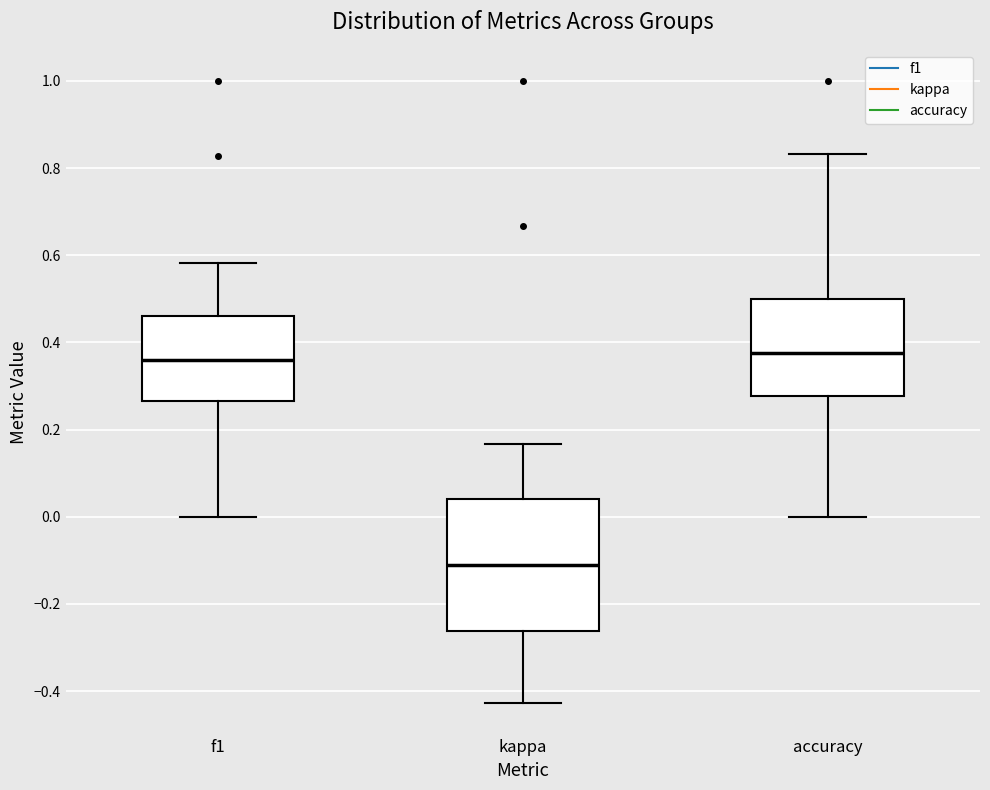

Reading left to right, read every box against the y-axis: the position of its median line, the range the box covers, and the ends of its whiskers. The values are not printed on the chart, so give them approximately, as read against the axis.

f1: median 0.36, box 0.26 to 0.46, whiskers 0.00 to 0.58
kappa: median -0.12, box -0.26 to 0.04, whiskers -0.42 to 0.16
accuracy: median 0.38, box 0.28 to 0.50, whiskers 0.00 to 0.84